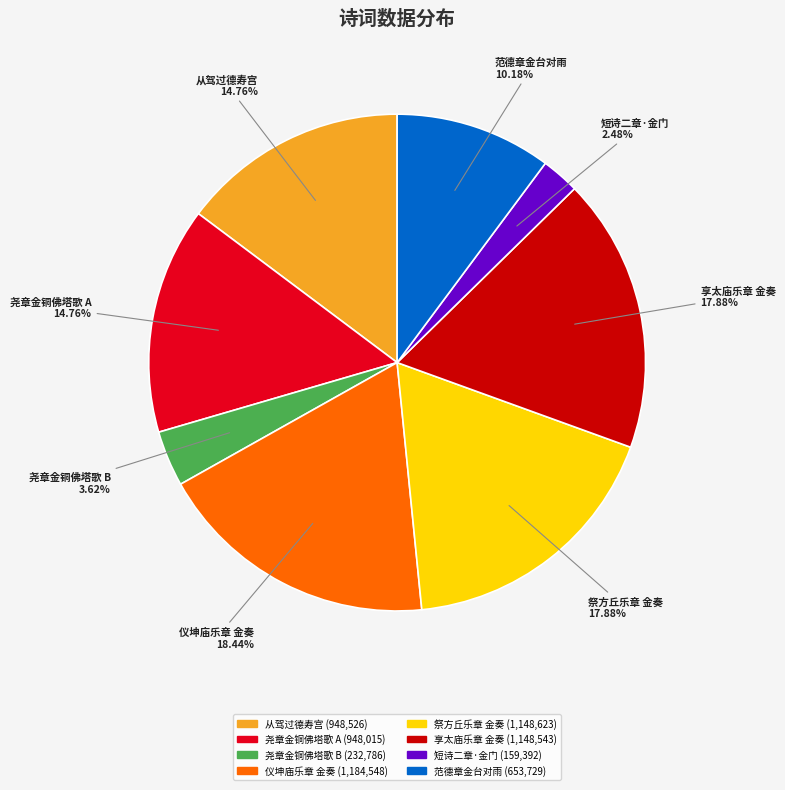

Do 范德章金台对雨 and 享太庙乐章 金奏 together represent more than half of the pie?

No